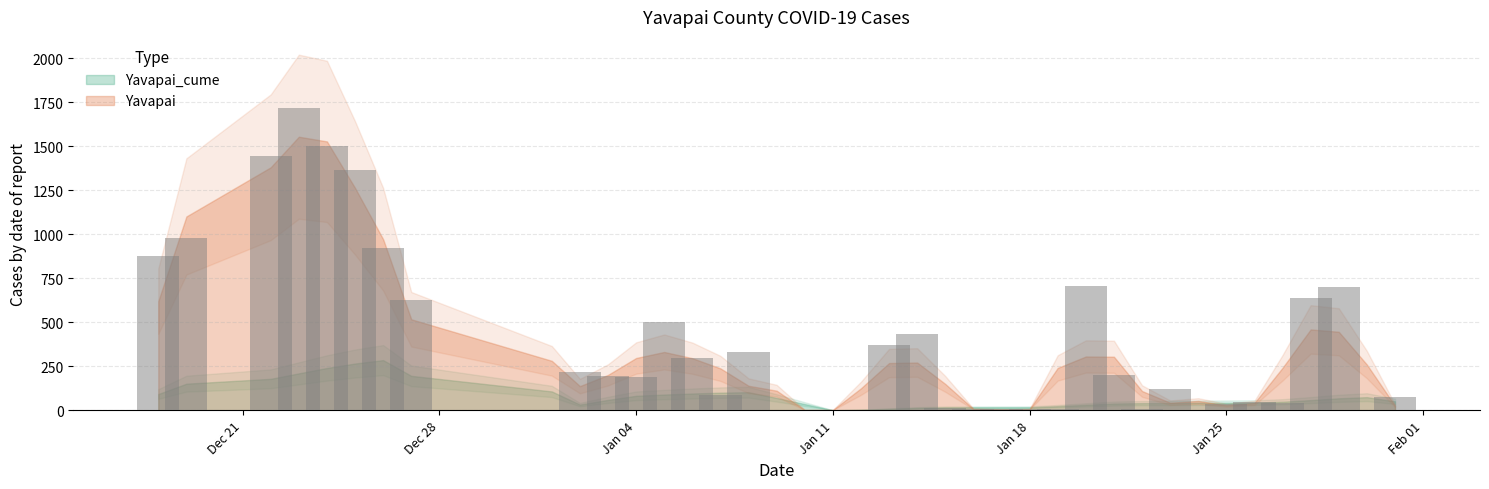

What is the maximum value shown in the chart?

1716